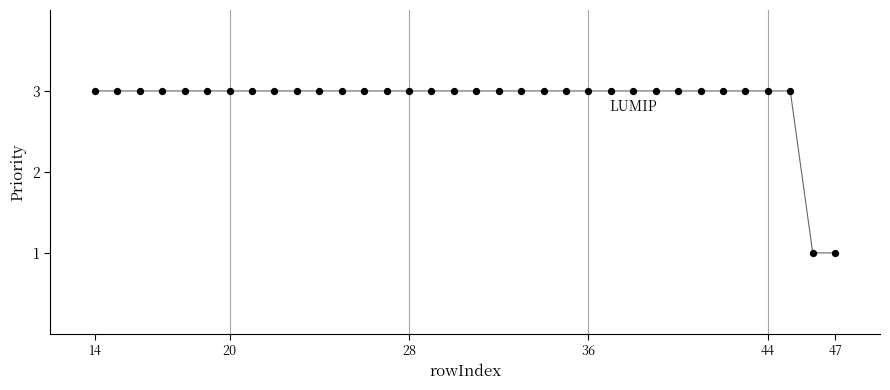

What is the range of X values (max minus min)?

33